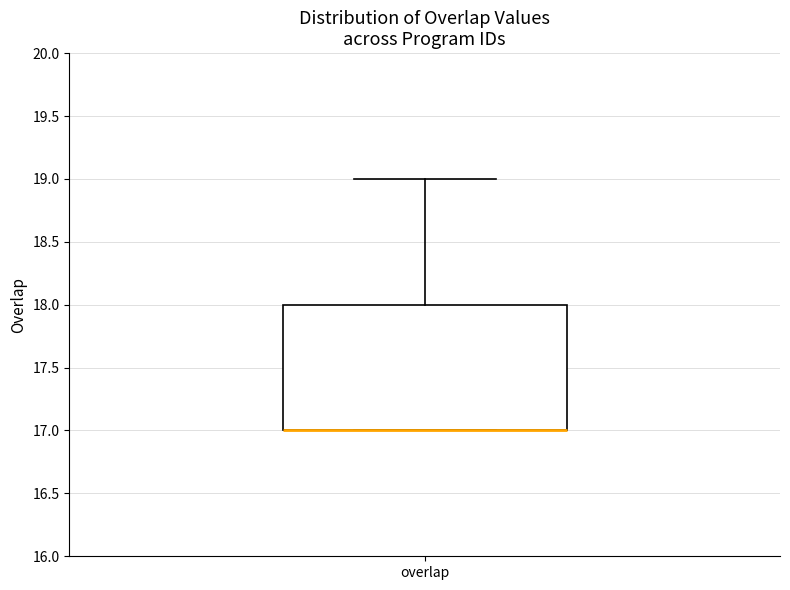

Read this box plot against the y-axis: the position of the median line, the range covered by the box, and the ends of both whiskers. The values are not printed on the chart, so give them approximately, as read against the axis.

median 17 (drawn on the box's lower edge), box 17 to 18, whiskers 17 to 19